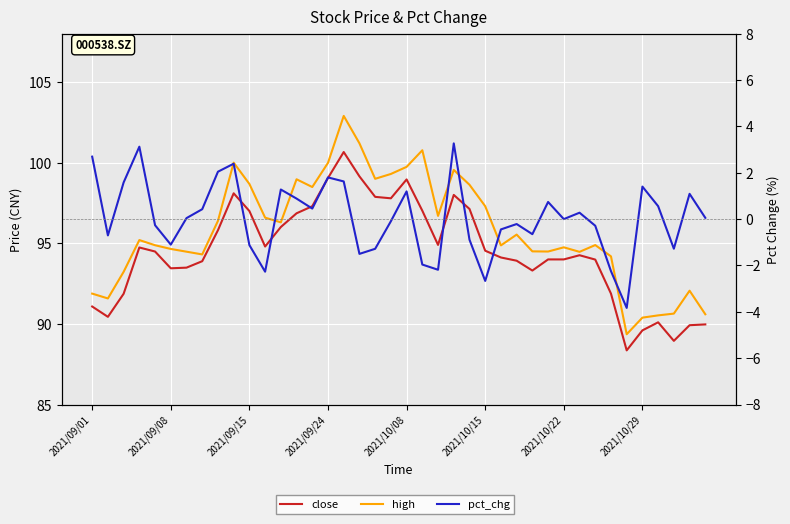

What is the approximate value of high at 2021/10/22?

94.5